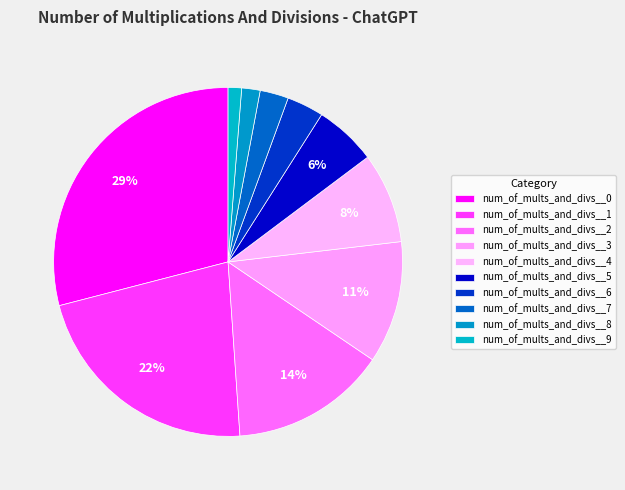

What is the largest slice in the pie chart?

num_of_mults_and_divs__0